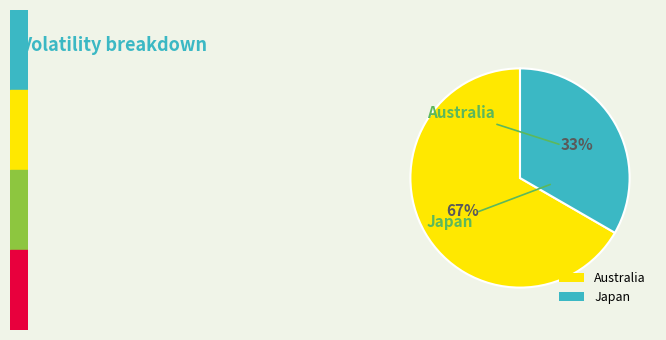

Count the number of slices in the pie.

2